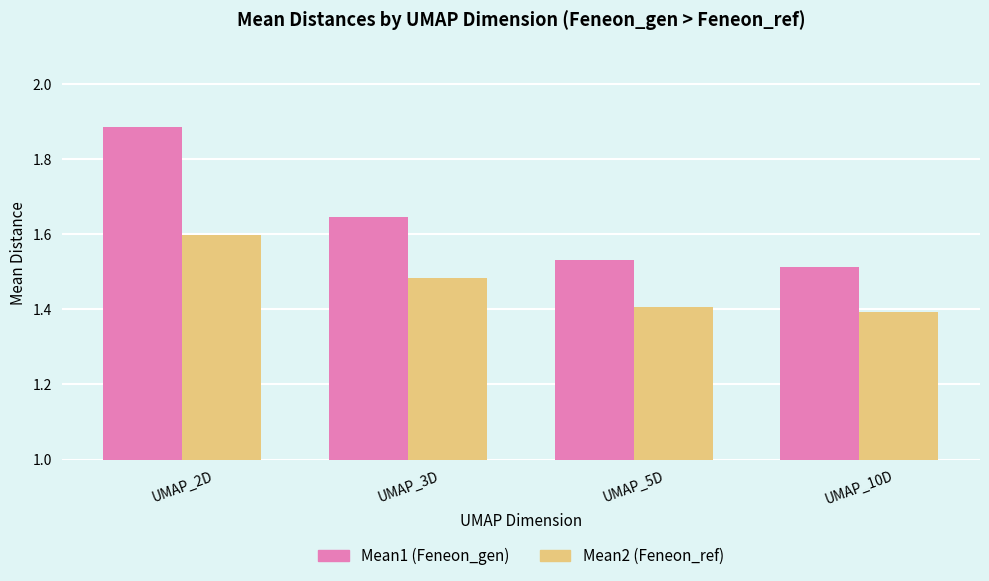

What are all the series names shown in the legend?

Mean1 (Feneon_gen), Mean2 (Feneon_ref)